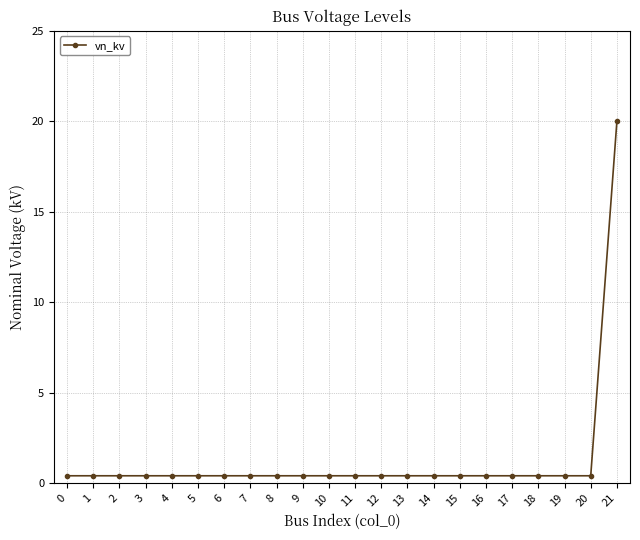

Reading right to left, extract all data points from this chart.

20.0	0.4	0.4	0.4	0.4	0.4	0.4	0.4	0.4	0.4	0.4	0.4	0.4	0.4	0.4	0.4	0.4	0.4	0.4	0.4	0.4	0.4